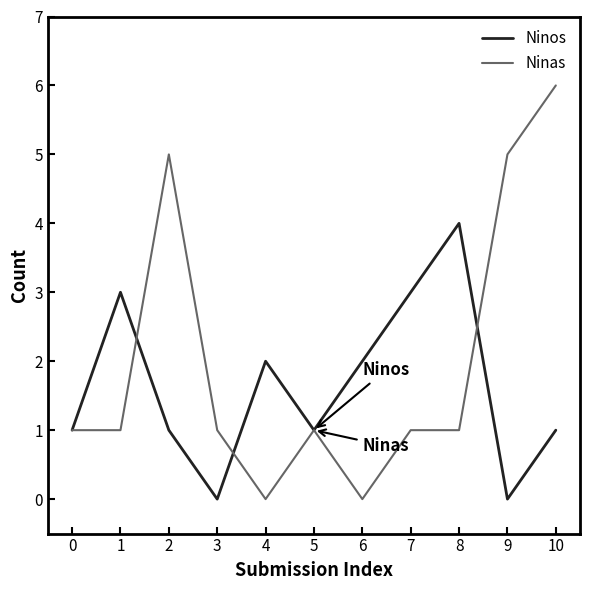

How many lines are shown in the chart?

2